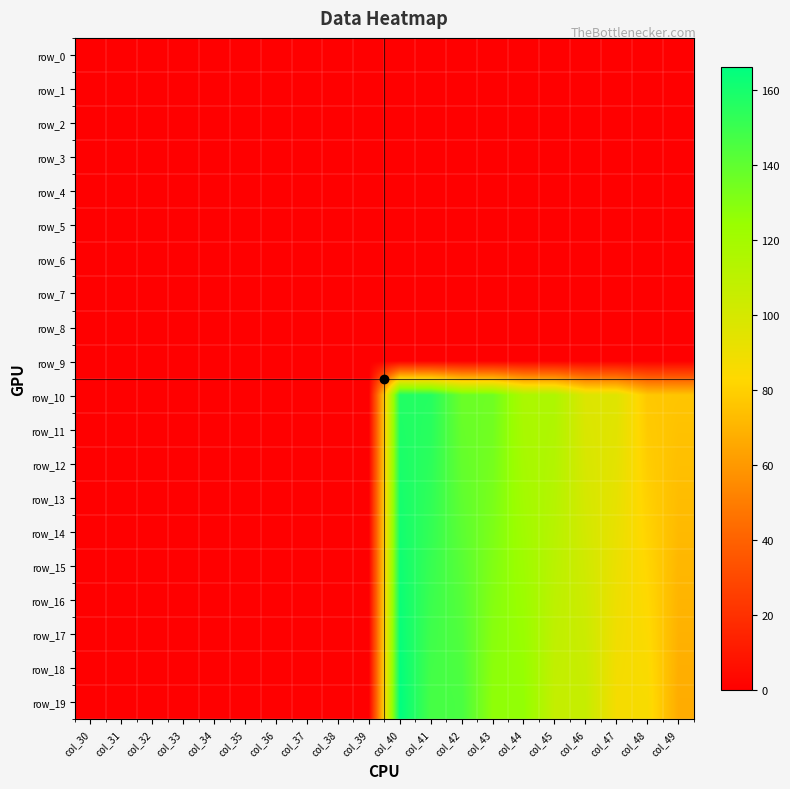

Reading left to right, transcribe all the data shown in this chart.

row_0: 0.0	0.0	0.0	0.0	0.0	0.0	0.0	0.0	0.0	0.0	0.0	0.0	0.0	0.0	0.0	0.0	0.0	0.0	0.0	0.0
row_1: 0.0	0.0	0.0	0.0	0.0	0.0	0.0	0.0	0.0	0.0	0.0	0.0	0.0	0.0	0.0	0.0	0.0	0.0	0.0	0.0
row_2: 0.0	0.0	0.0	0.0	0.0	0.0	0.0	0.0	0.0	0.0	0.0	0.0	0.0	0.0	0.0	0.0	0.0	0.0	0.0	0.0
row_3: 0.0	0.0	0.0	0.0	0.0	0.0	0.0	0.0	0.0	0.0	0.0	0.0	0.0	0.0	0.0	0.0	0.0	0.0	0.0	0.0
row_4: 0.0	0.0	0.0	0.0	0.0	0.0	0.0	0.0	0.0	0.0	0.0	0.0	0.0	0.0	0.0	0.0	0.0	0.0	0.0	0.0
row_5: 0.0	0.0	0.0	0.0	0.0	0.0	0.0	0.0	0.0	0.0	0.0	0.0	0.0	0.0	0.0	0.0	0.0	0.0	0.0	0.0
row_6: 0.0	0.0	0.0	0.0	0.0	0.0	0.0	0.0	0.0	0.0	0.0	0.0	0.0	0.0	0.0	0.0	0.0	0.0	0.0	0.0
row_7: 0.0	0.0	0.0	0.0	0.0	0.0	0.0	0.0	0.0	0.0	0.0	0.0	0.0	0.0	0.0	0.0	0.0	0.0	0.0	0.0
row_8: 0.0	0.0	0.0	0.0	0.0	0.0	0.0	0.0	0.0	0.0	0.0	0.0	0.0	0.0	0.0	0.0	0.0	0.0	0.0	0.0
row_9: 0.0	0.0	0.0	0.0	0.0	0.0	0.0	0.0	0.0	0.0	0.0	0.0	0.0	0.0	0.0	0.0	0.0	0.0	0.0	0.0
row_10: 0.0	0.0	0.0	0.0	0.0	0.0	0.0	0.0	0.0	0.0	157.0	156.0	137.0	136.0	117.0	116.0	97.0	96.0	77.0	76.0
row_11: 0.0	0.0	0.0	0.0	0.0	0.0	0.0	0.0	0.0	0.0	158.0	155.0	138.0	135.0	118.0	115.0	98.0	95.0	78.0	75.0
row_12: 0.0	0.0	0.0	0.0	0.0	0.0	0.0	0.0	0.0	0.0	159.0	154.0	139.0	134.0	119.0	114.0	99.0	94.0	79.0	74.0
row_13: 0.0	0.0	0.0	0.0	0.0	0.0	0.0	0.0	0.0	0.0	160.0	153.0	140.0	133.0	120.0	113.0	100.0	93.0	80.0	73.0
row_14: 0.0	0.0	0.0	0.0	0.0	0.0	0.0	0.0	0.0	0.0	161.0	152.0	141.0	132.0	121.0	112.0	101.0	92.0	81.0	72.0
row_15: 0.0	0.0	0.0	0.0	0.0	0.0	0.0	0.0	0.0	0.0	162.0	151.0	142.0	131.0	122.0	111.0	102.0	91.0	82.0	71.0
row_16: 0.0	0.0	0.0	0.0	0.0	0.0	0.0	0.0	0.0	0.0	163.0	150.0	143.0	130.0	123.0	110.0	103.0	90.0	83.0	70.0
row_17: 0.0	0.0	0.0	0.0	0.0	0.0	0.0	0.0	0.0	0.0	164.0	149.0	144.0	129.0	124.0	109.0	104.0	89.0	84.0	69.0
row_18: 0.0	0.0	0.0	0.0	0.0	0.0	0.0	0.0	0.0	0.0	165.0	148.0	145.0	128.0	125.0	108.0	105.0	88.0	85.0	68.0
row_19: 0.0	0.0	0.0	0.0	0.0	0.0	0.0	0.0	0.0	0.0	166.0	147.0	146.0	127.0	126.0	107.0	106.0	87.0	86.0	67.0